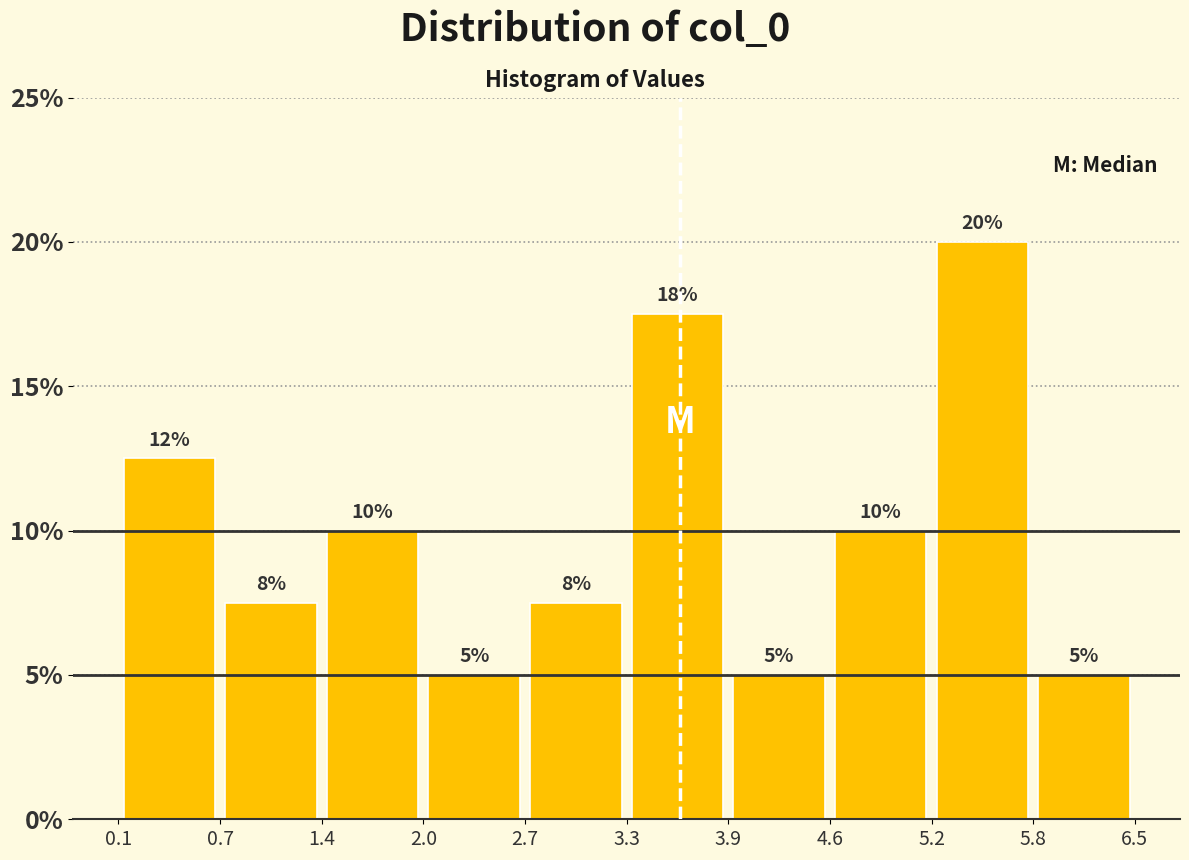

Over which range of the x-axis is the bar tallest?

5.2 to 5.8